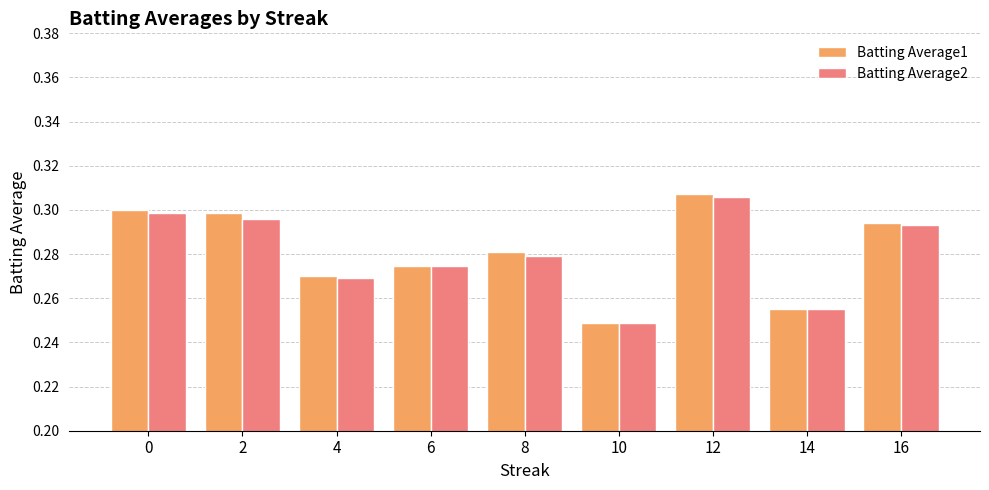

The value of Batting Average2 at 8 is 0.1. True or false?

False